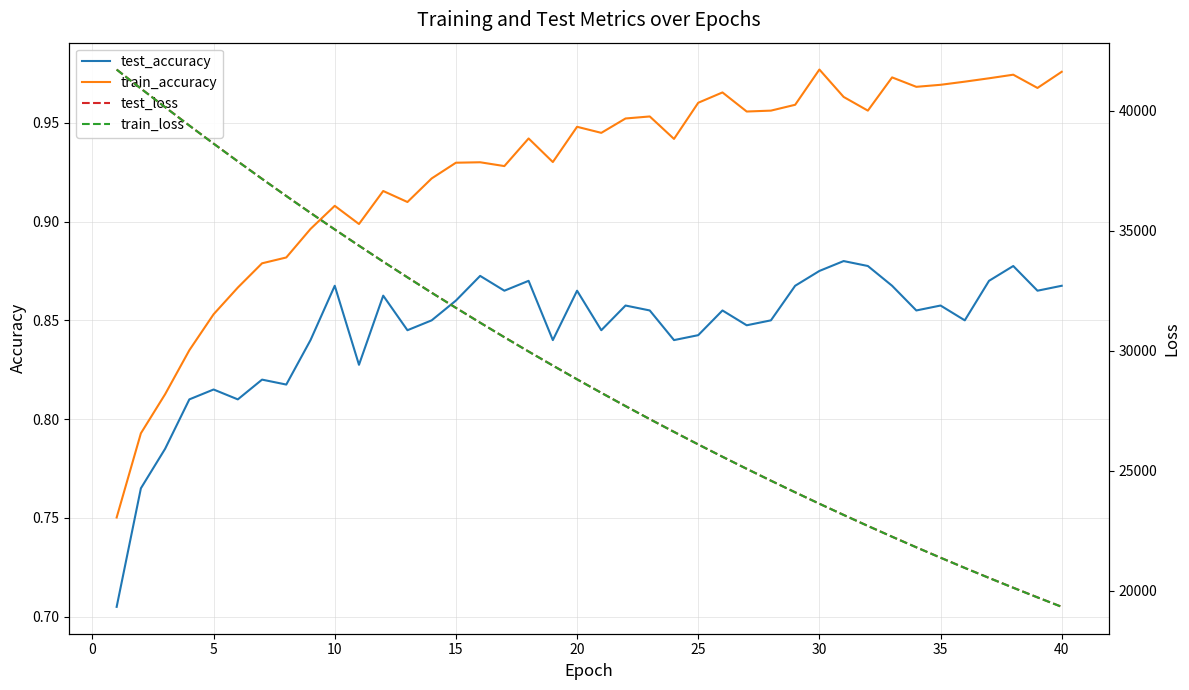

What is the smallest value displayed?

0.7